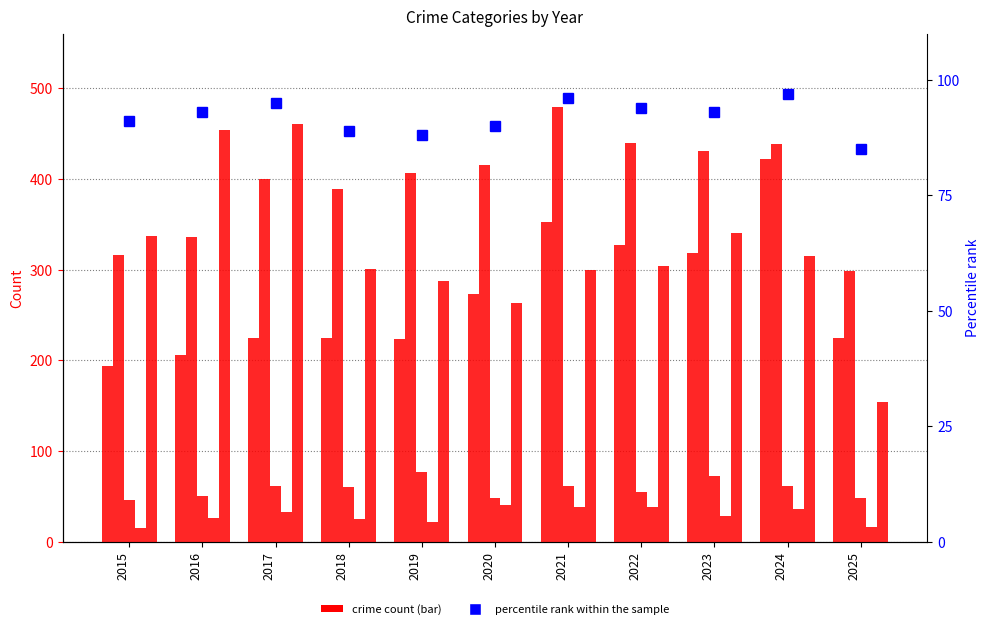

Between 2017 and 2025, which is larger?

2017